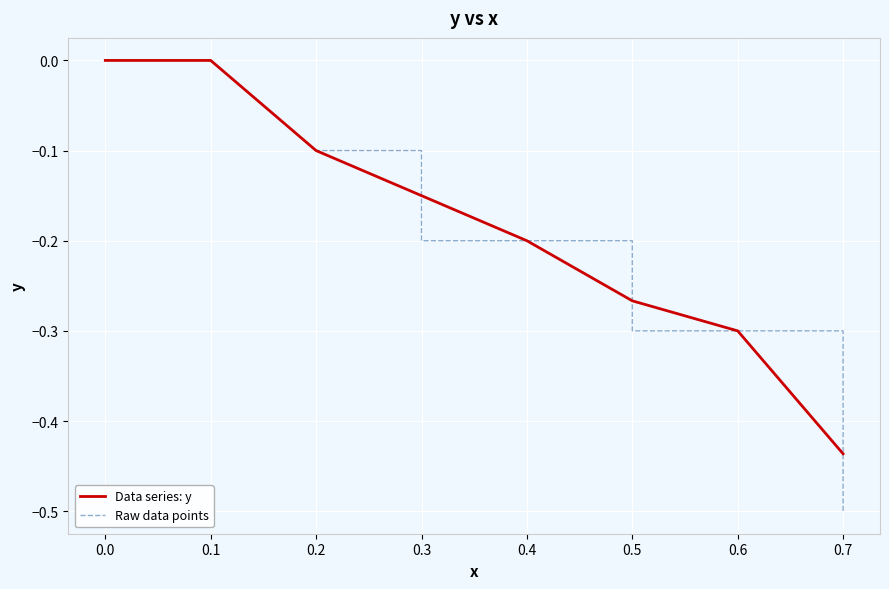

The Data series: y series shows 0.0 at 0.0. True or false?

True